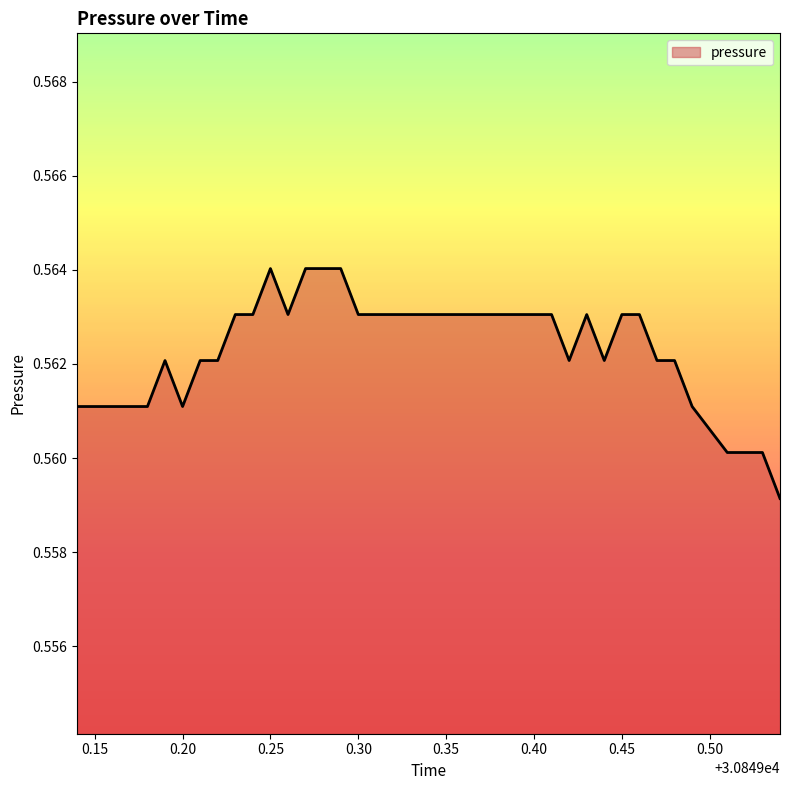

Does the chart display data point markers on the line(s)?

No